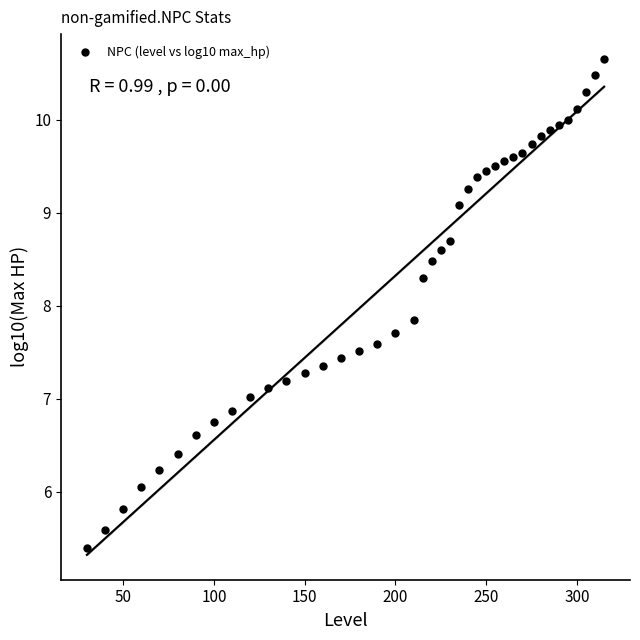

What Y value in the scatter plot is closest to 8?

7.8